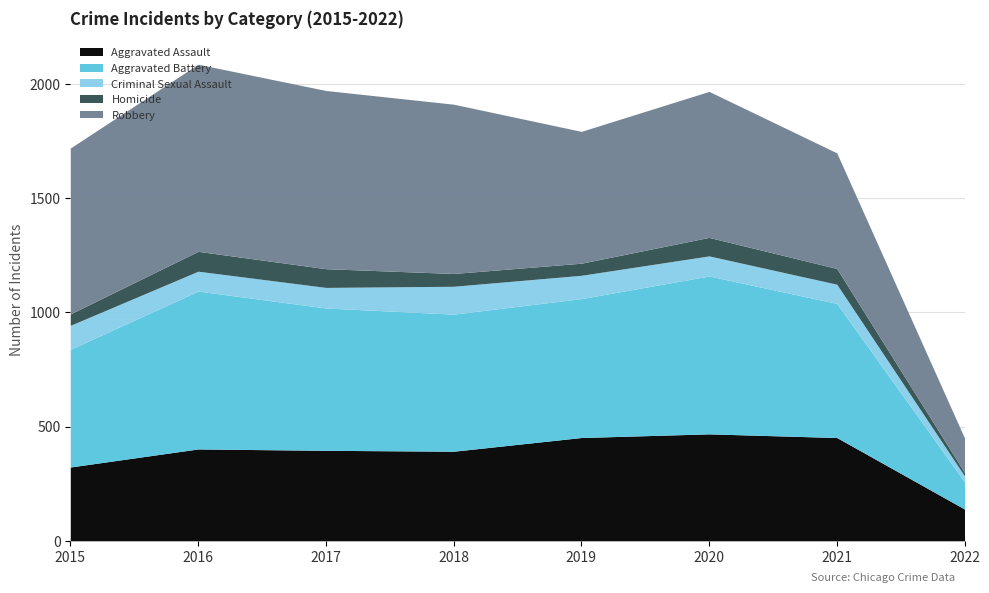

What is the difference between the Aggravated Battery values at 2018 and 2022?

481